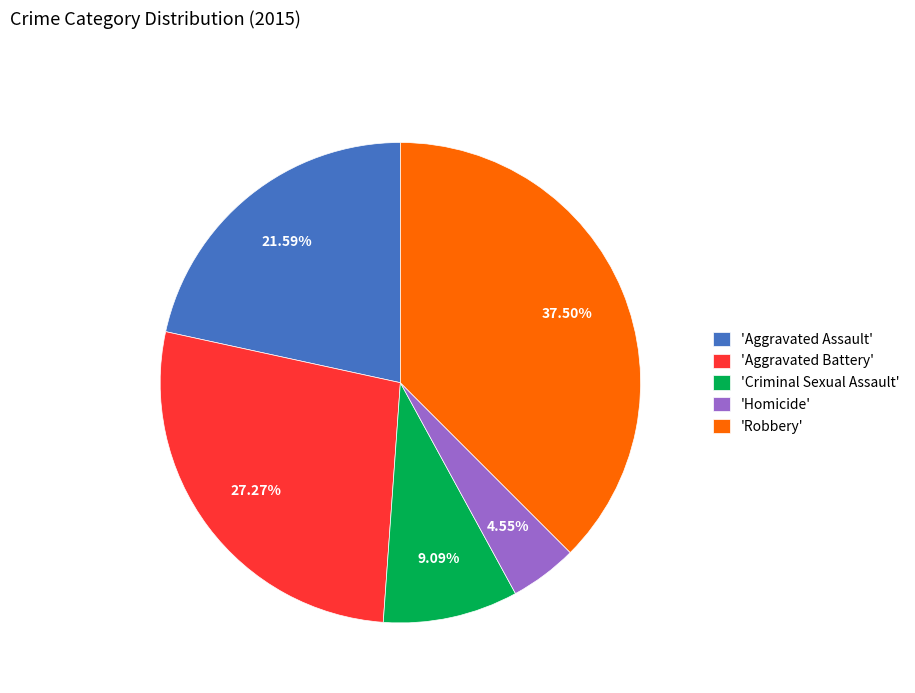

To the nearest percent, what is the difference between the largest and smallest slice percentages?

33%